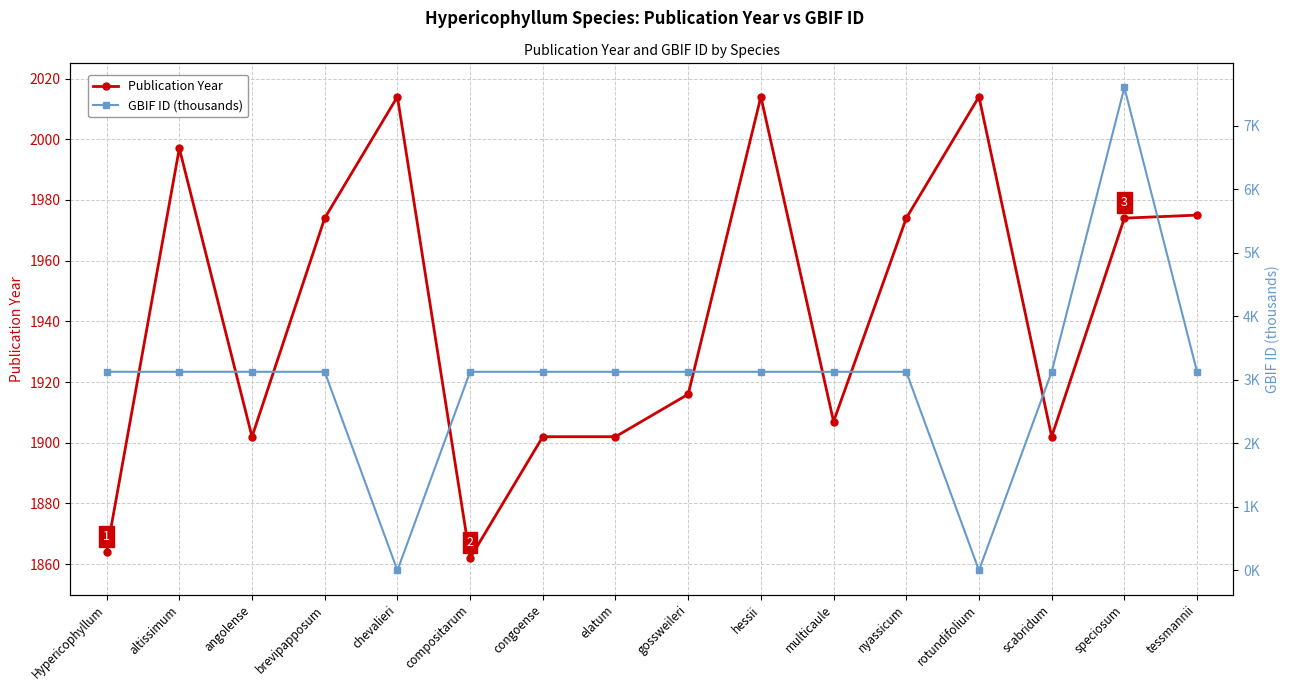

How many times do Publication Year and GBIF ID (thousands) cross each other?

4